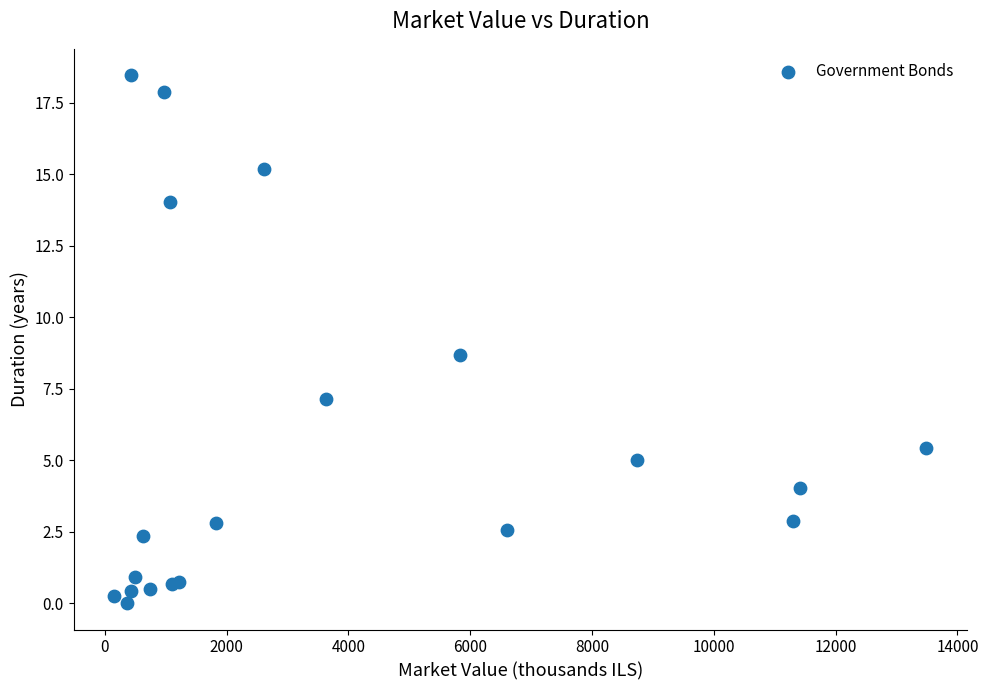

What Y value in the scatter plot is closest to 9?

8.7